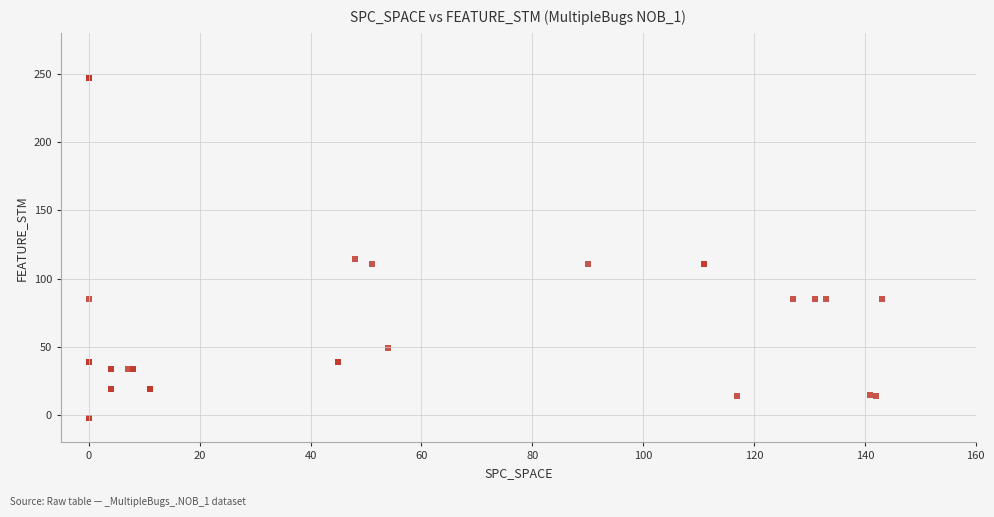

What Y value in the scatter plot is closest to 122?

114